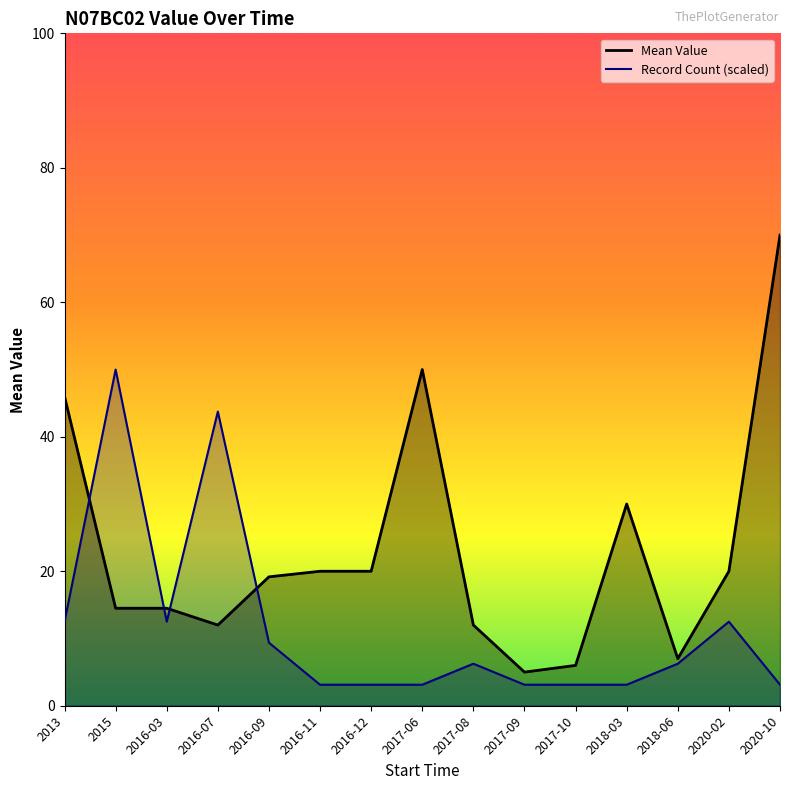

What is the label of the 9th point from the left?

2017-08